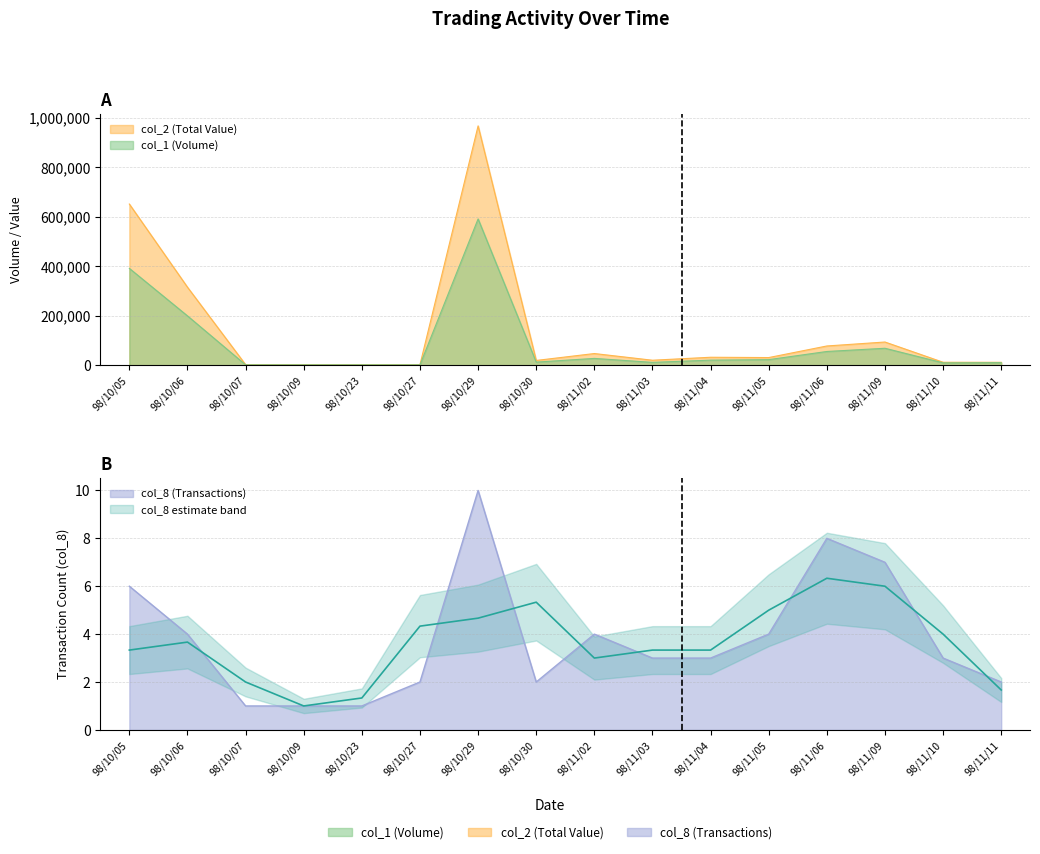

Reading left to right, list all the values displayed in this chart.

col_1: 392000	200000	2000	2000	2000	2000	592000	13000	28000	12000	21000	23000	56000	69000	10000	11000
col_2: 652170	316000	2820	2760	2520	2620	968200	19760	47700	20630	32650	31390	78270	94270	12460	12260
col_8: 6	4	1	1	1	2	10	2	4	3	3	4	8	7	3	2